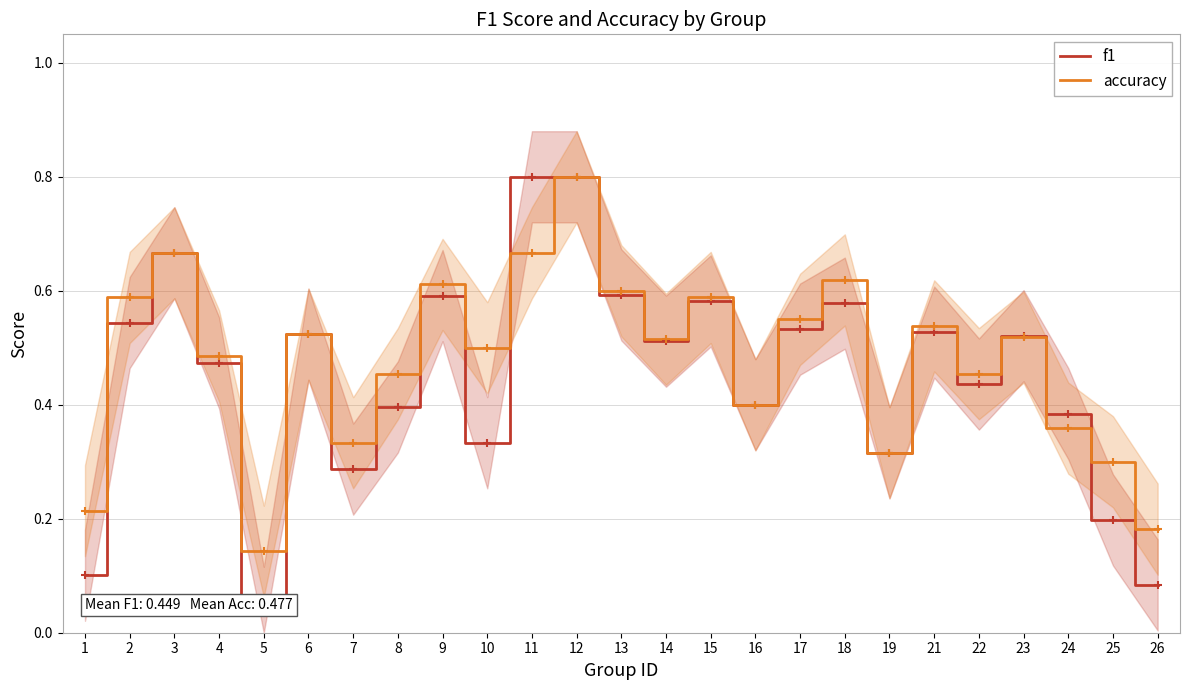

How many times do f1 and accuracy cross each other?

3